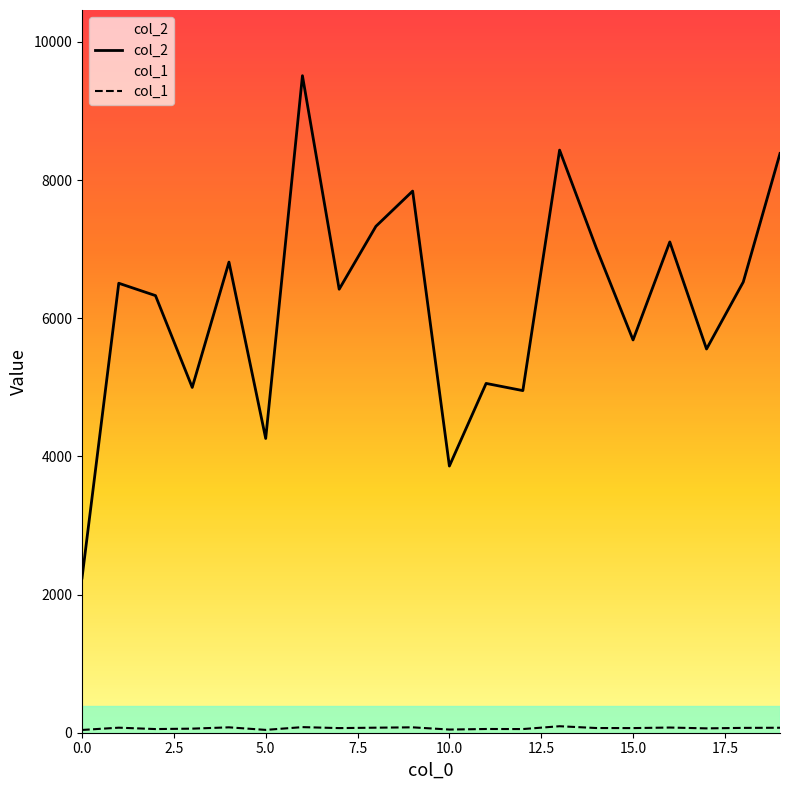

What is the lowest value of the col_1 series?

40